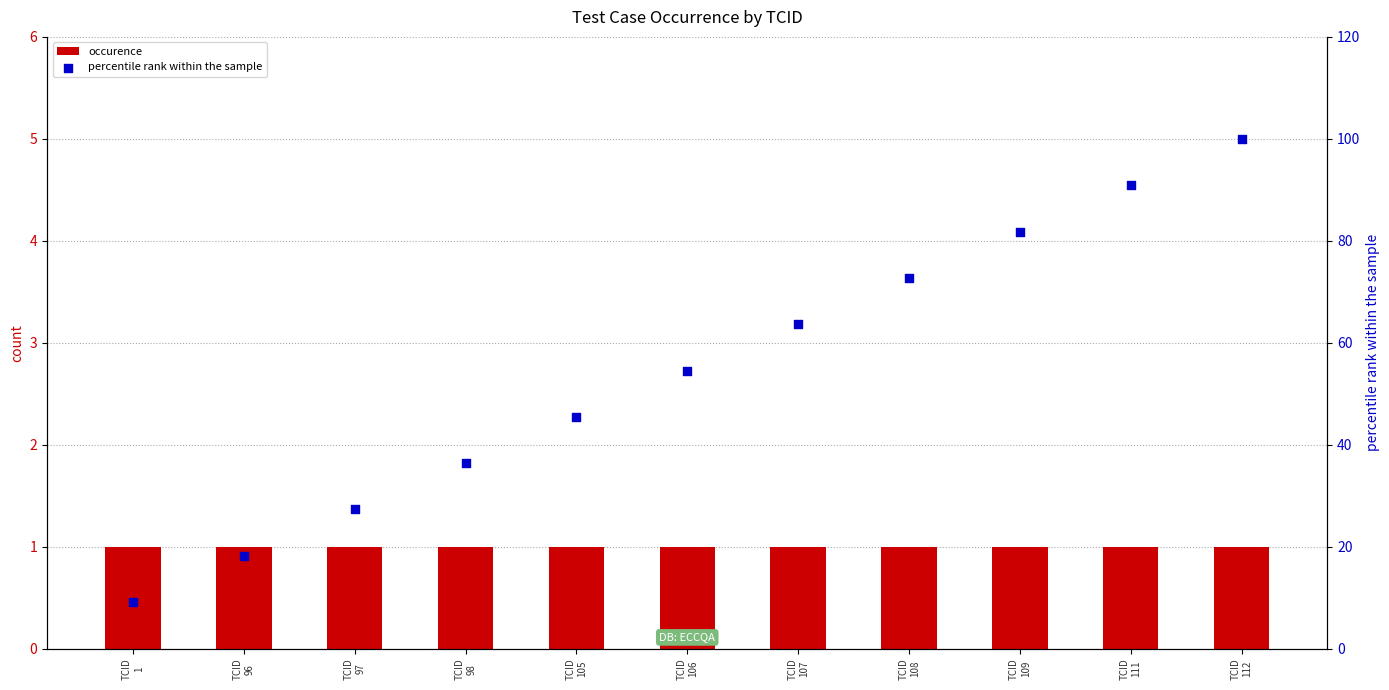

At how many categories does at least one series exceed 23?

9